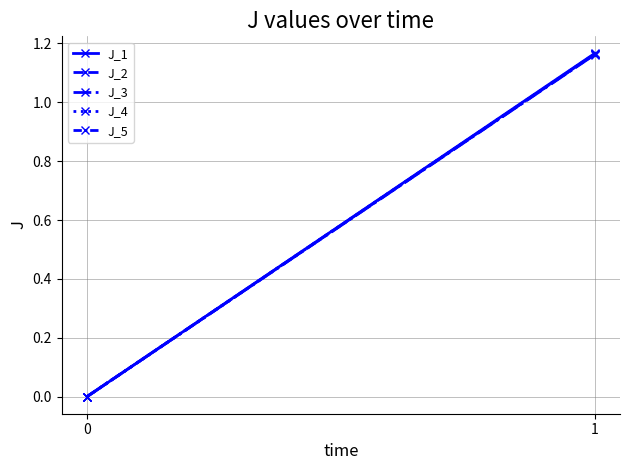

Is the value of J_4 at 1 greater than the value of J_2 at 1?

Yes